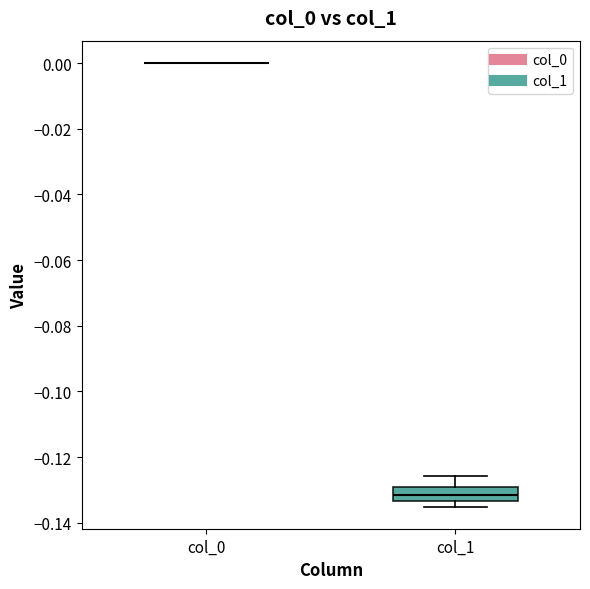

Reading left to right, transcribe this box plot: for each box, give where its median line is, the range the box spans, and where its two whiskers end, as read against the y-axis. The values are not printed on the chart, so give them approximately, as read against the axis.

col_0: box collapsed to a line at 0.000, whiskers 0.000 to 0.000
col_1: median -0.132, box -0.134 to -0.128, whiskers -0.136 to -0.126